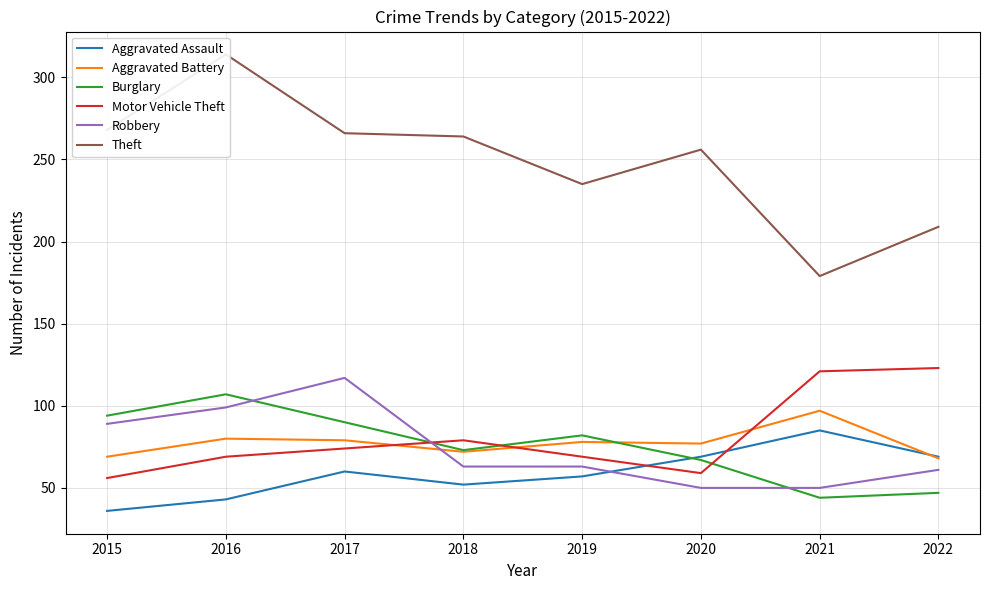

What is the difference between the highest and lowest values at 2017?

206